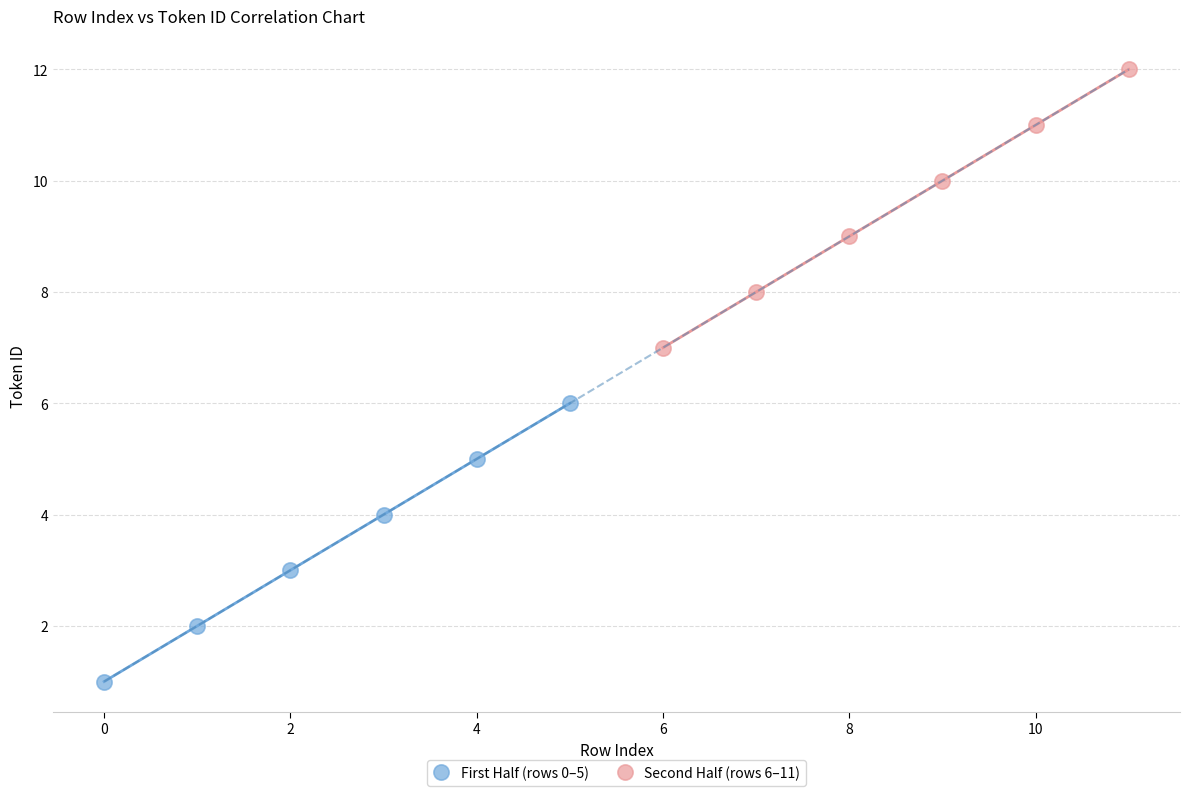

Which series contains the lowest Y value?

First Half (rows 0–5)